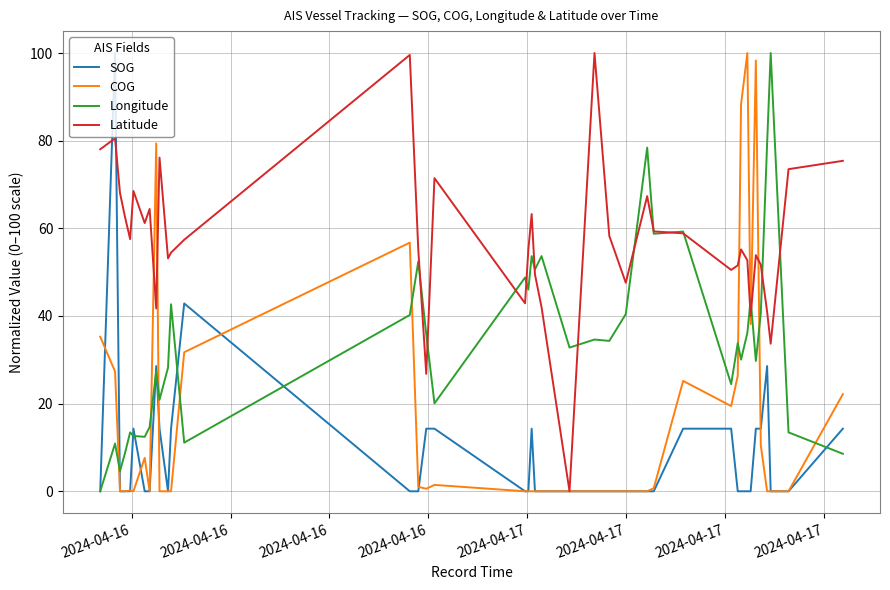

How many series are shown in this chart?

4